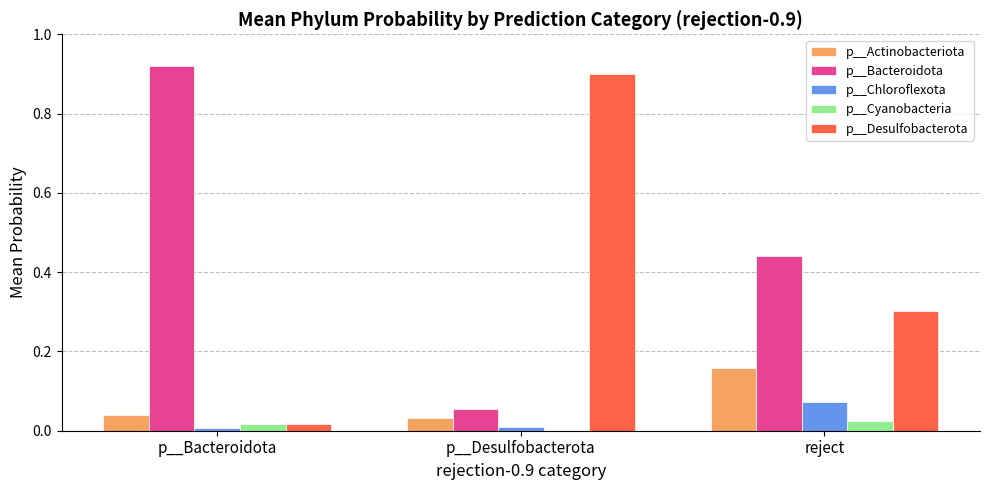

Are the bars grouped side by side (vs. stacked)?

Yes